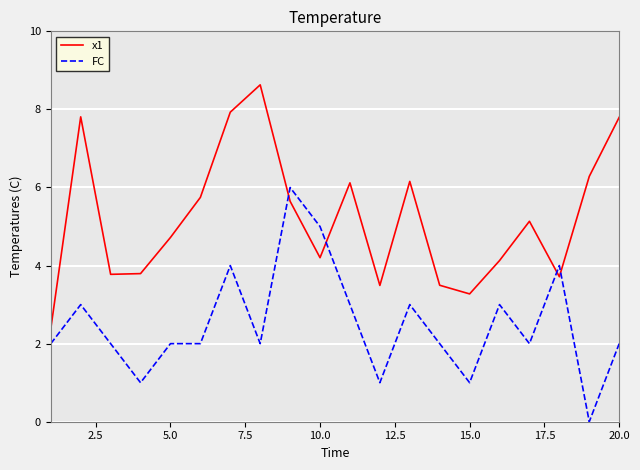

Does the chart have visible grid lines?

Yes